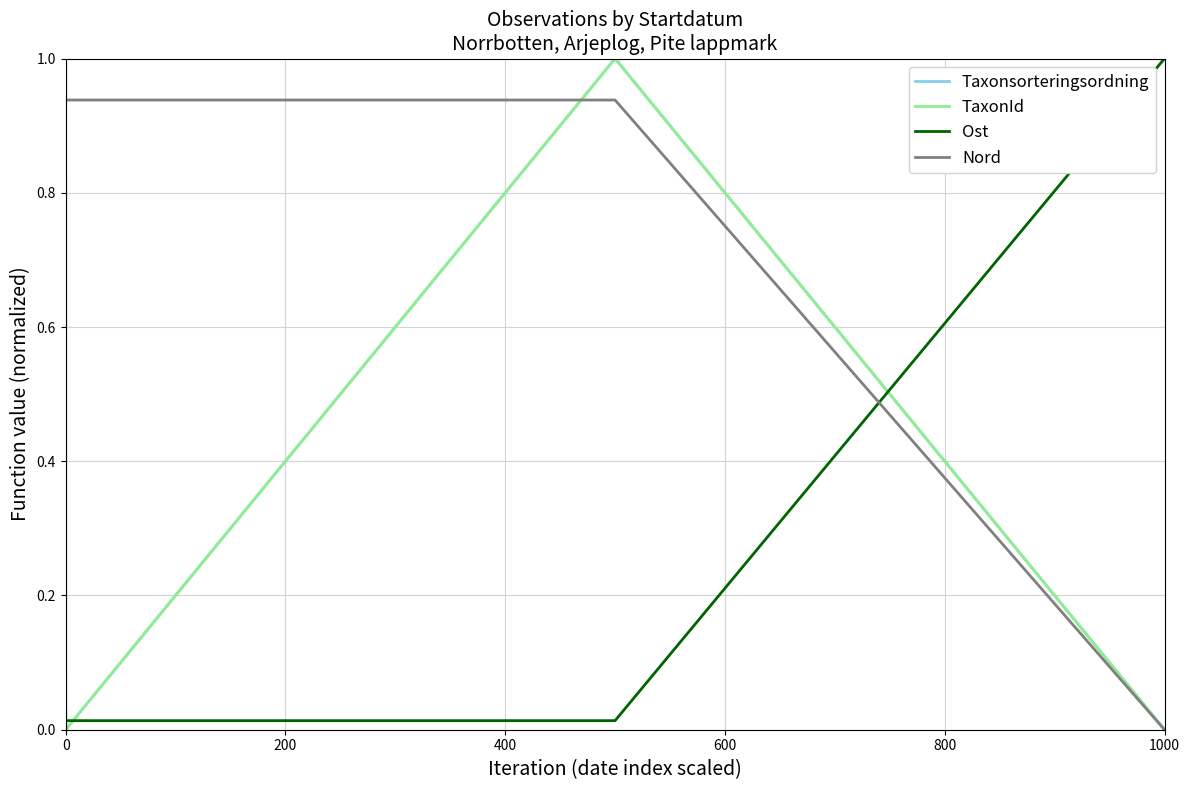

The TaxonId series shows 0.3 at 0. True or false?

False